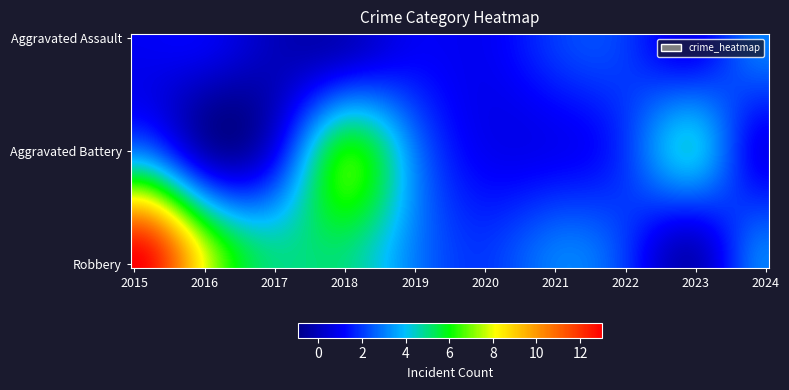

What is the maximum value shown in the chart?

13